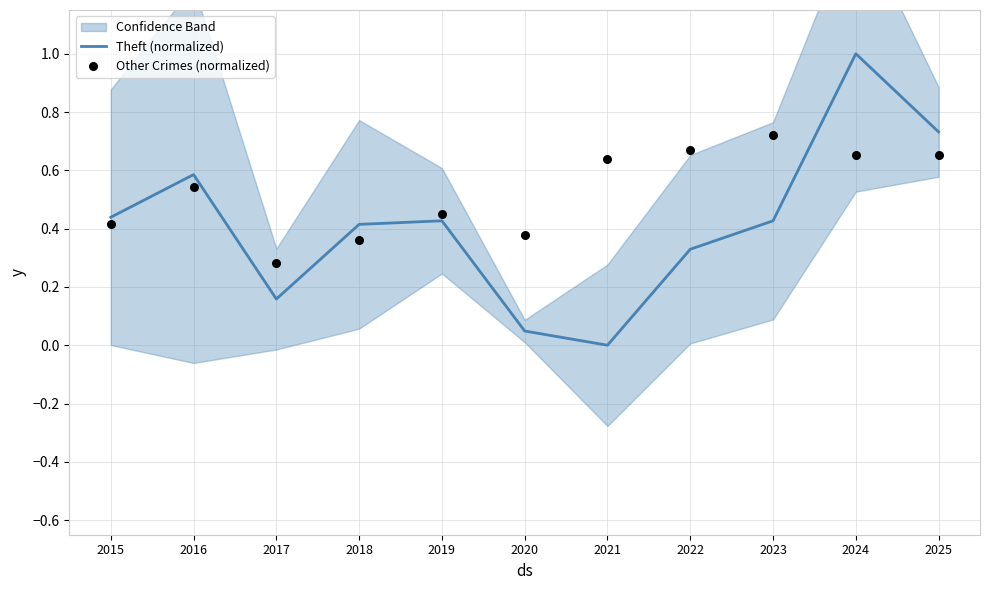

At how many categories does at least one series exceed 0?

11